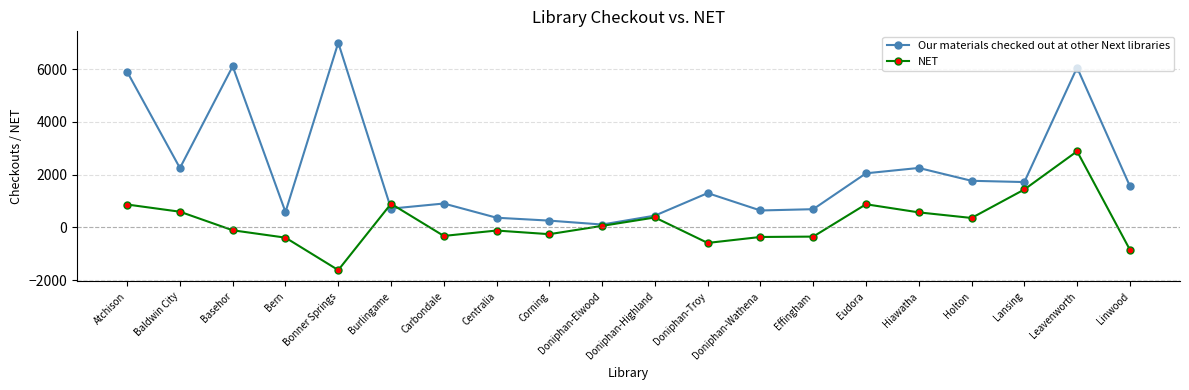

The value of Our materials checked out at other Next libraries at Holton is 1769. True or false?

True